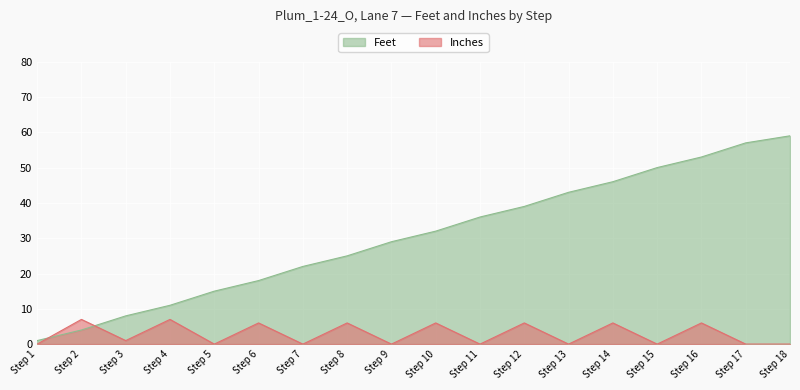

What is the sum of all Inches values?

51